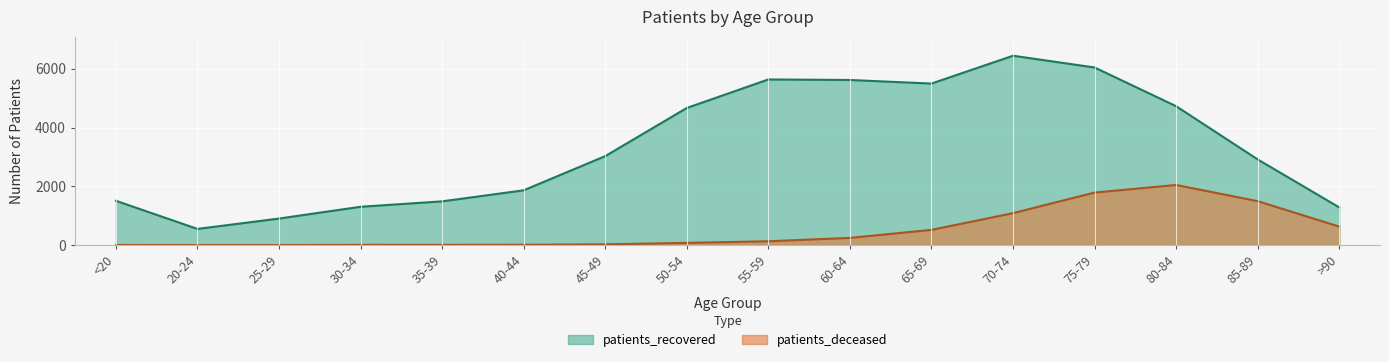

The patients_recovered series shows 1719 at 30-34. True or false?

False